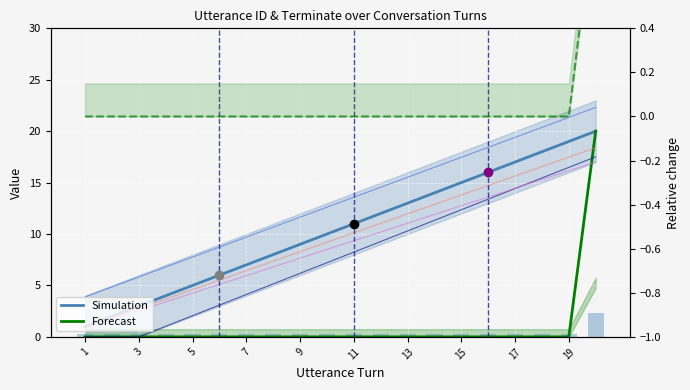

At how many categories does at least one series exceed 3?

17